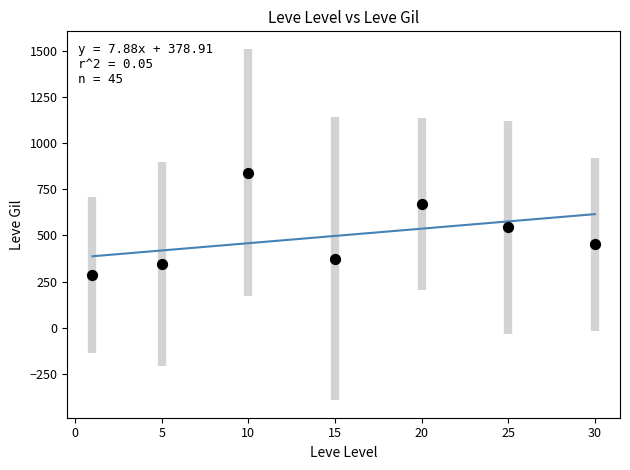

What is the range of Y values (max minus min)?

553.1